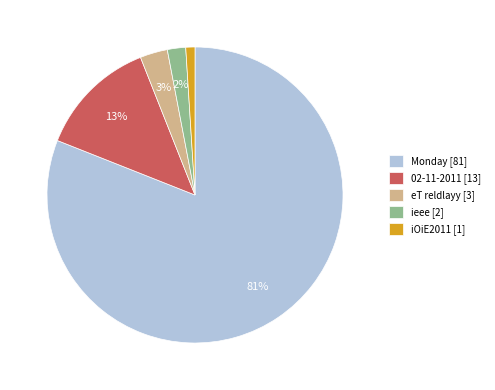

To the nearest percent, what percentage of the pie is Monday?

81%